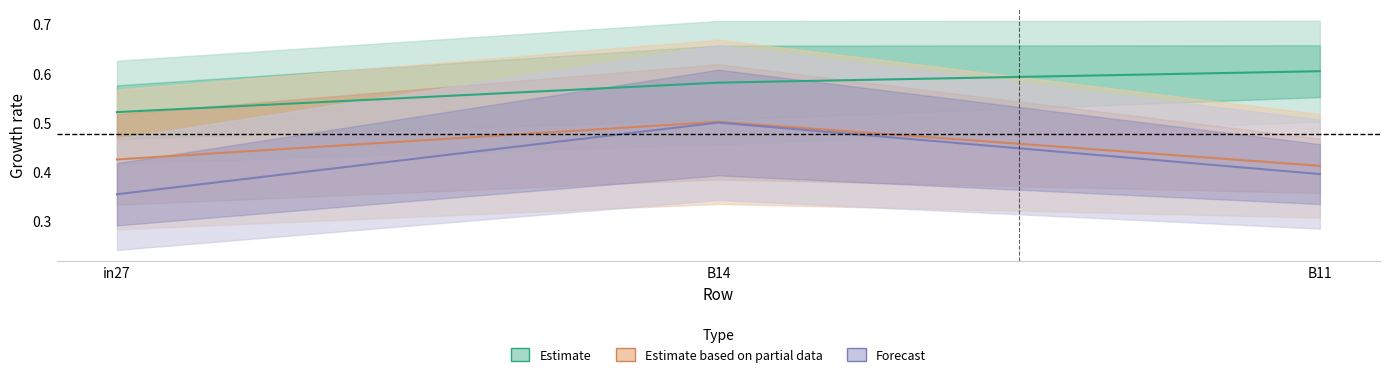

Is it true that Estimate equals 0.8 at B11?

False